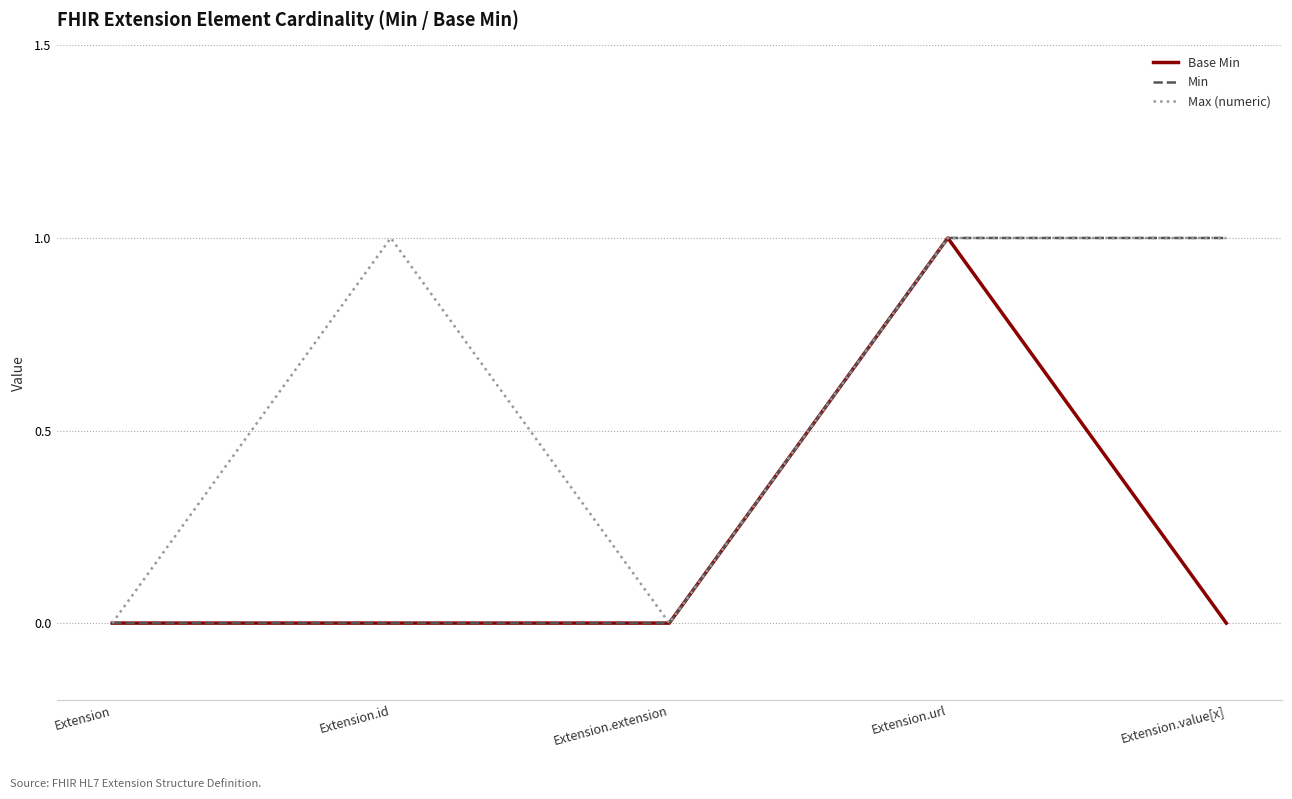

At which category is the sum across all series the highest?

Extension.url